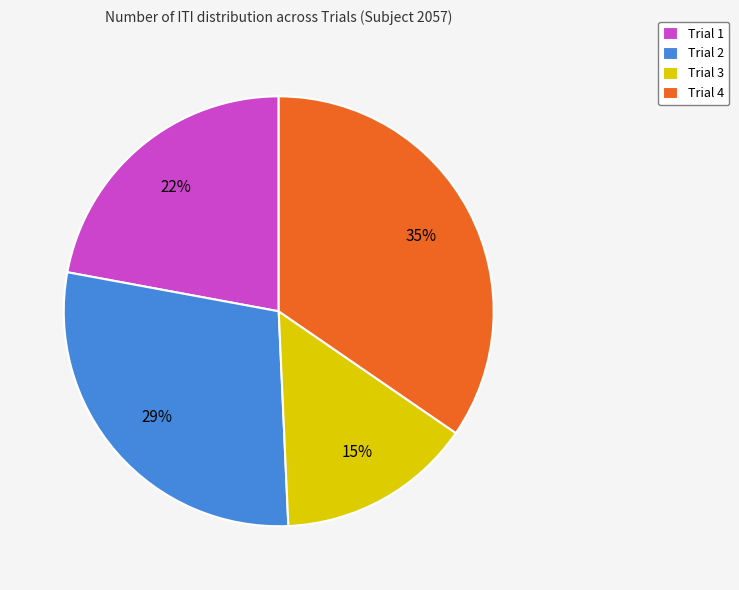

What is the smallest slice in the pie chart?

Trial 3